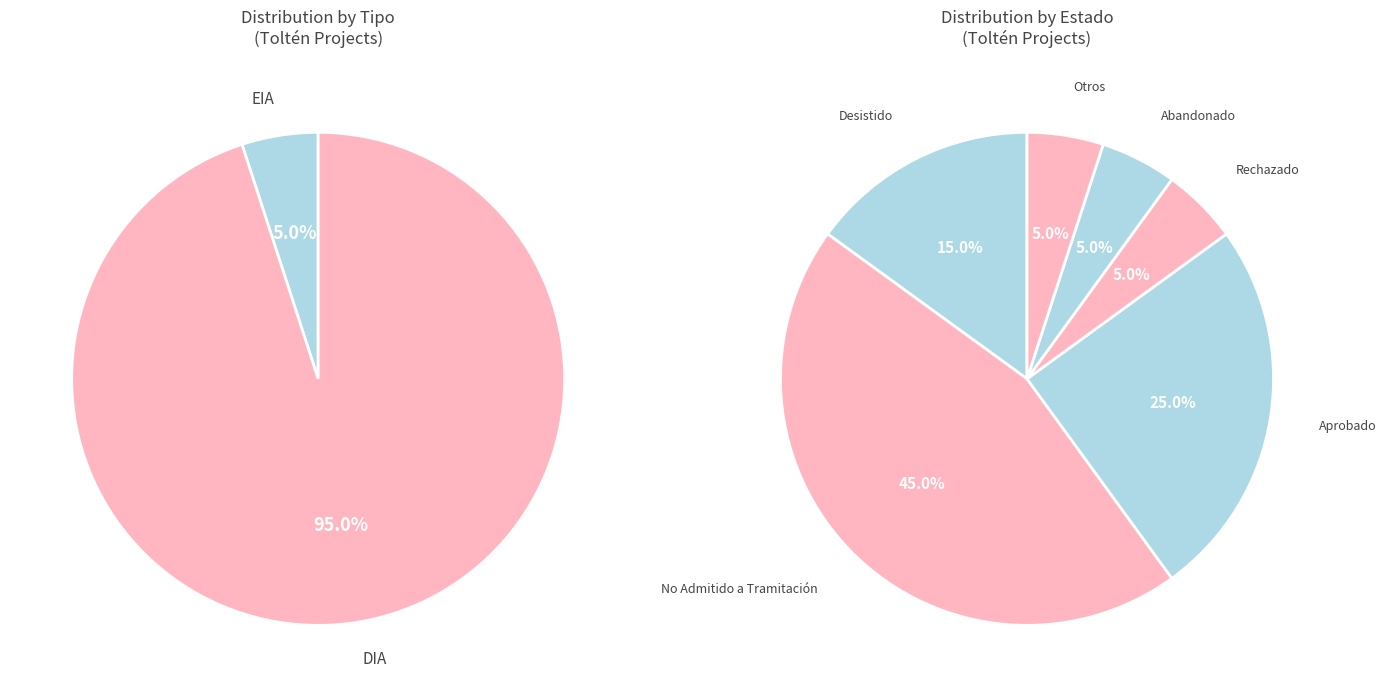

Rank the categories by value from lowest to highest.

EIA, DIA